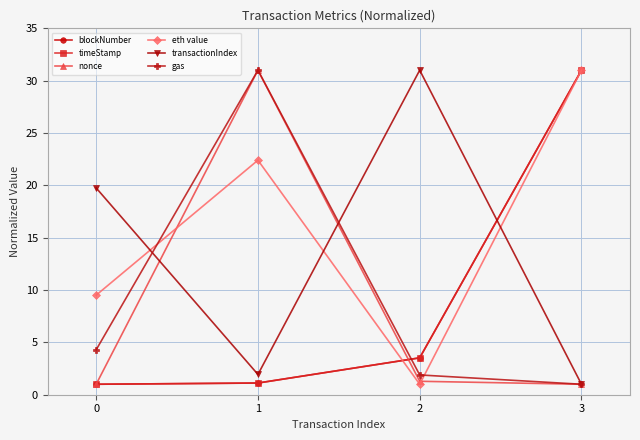

The value of timeStamp at 1 is 1.1. True or false?

True